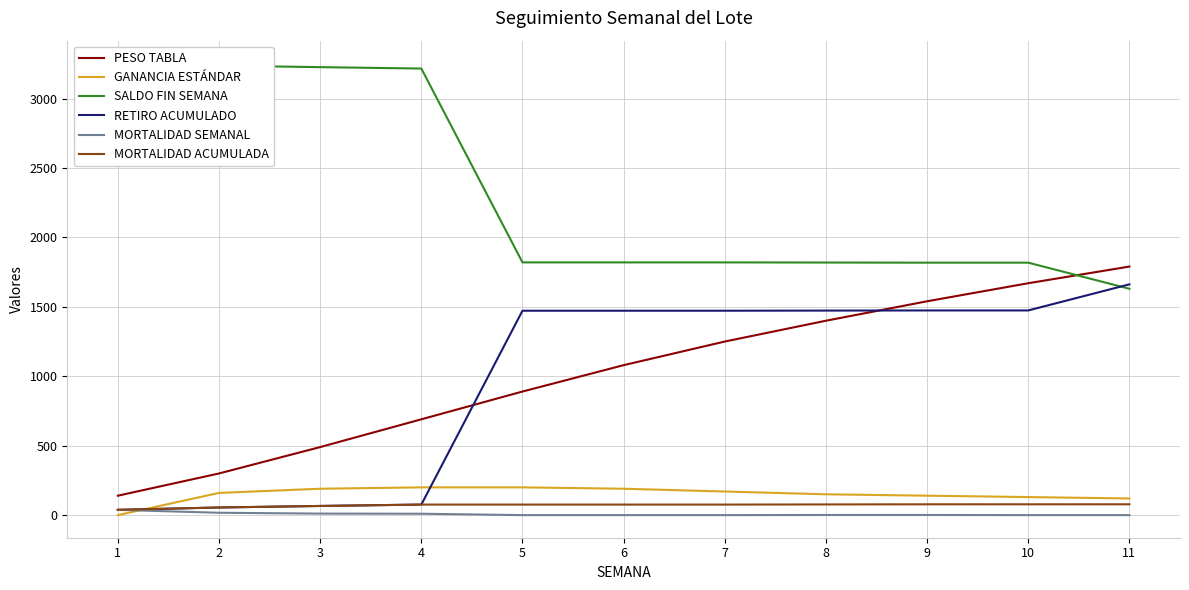

At which category is the sum across all series the highest?

11